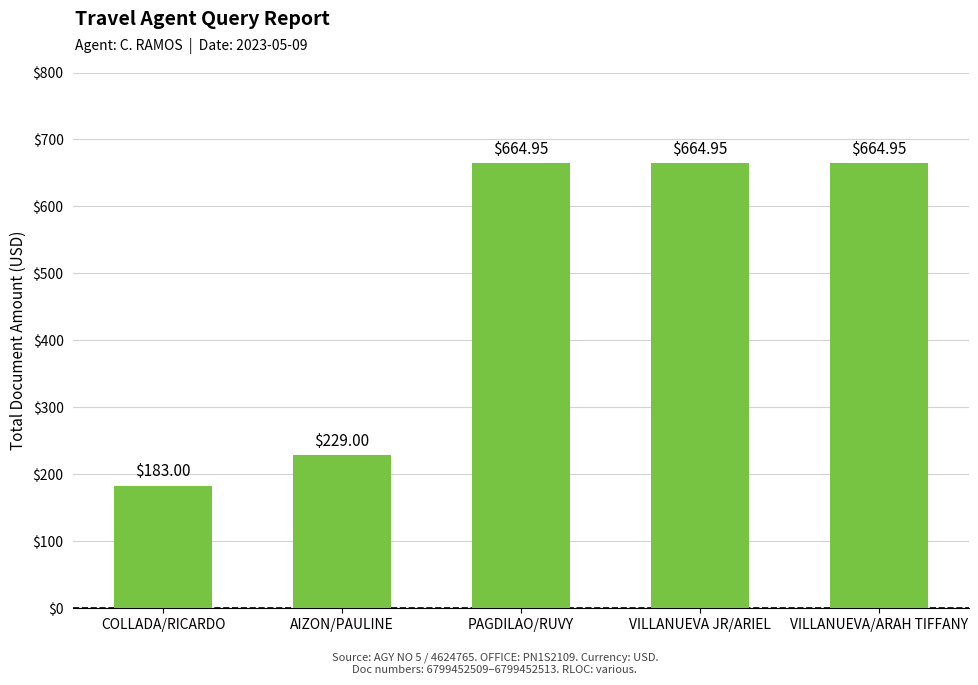

What is the greatest value displayed?

665.0